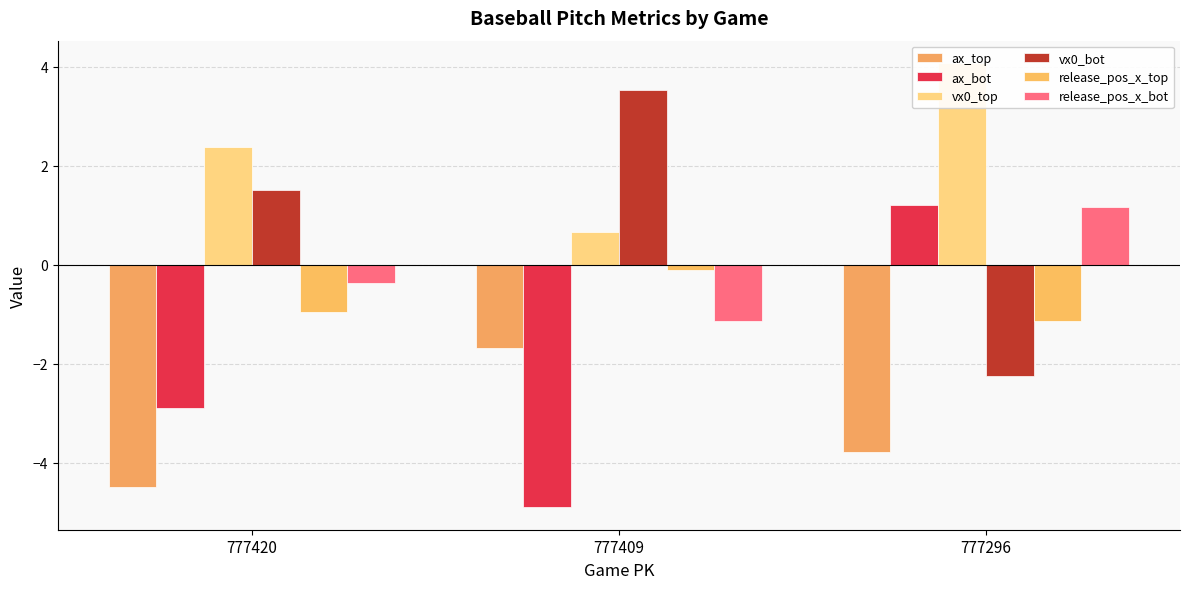

What is the difference between the maximum and second lowest values in the release_pos_x_top series?

0.9